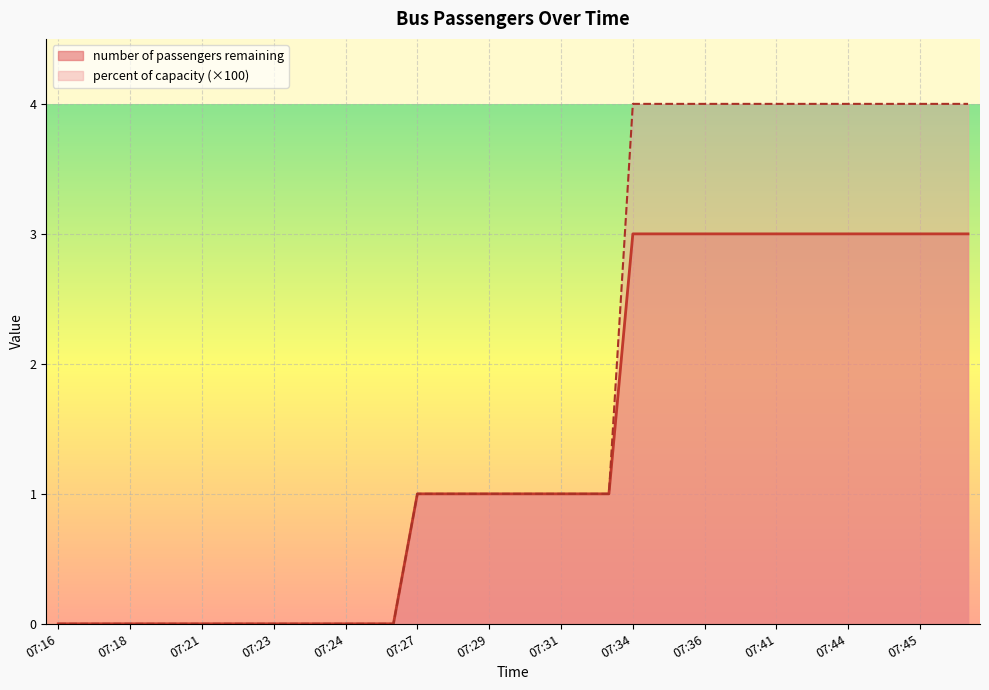

Rank the series by their maximum value, from lowest to highest.

number of passengers remaining, percent of capacity (×100)